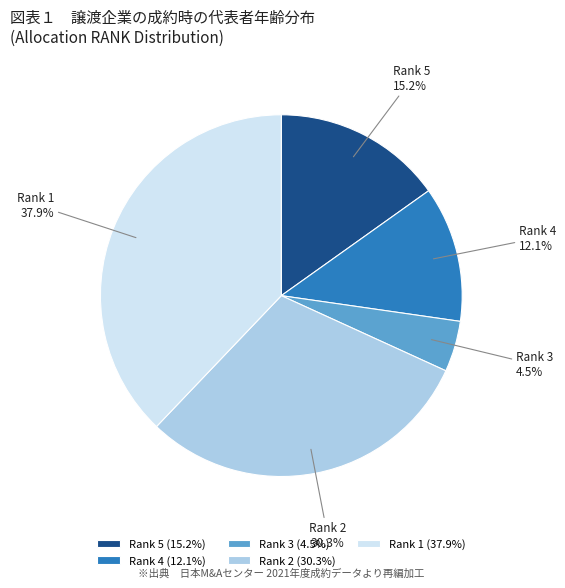

To the nearest percent, what percentage of the pie is Rank 2?

30%